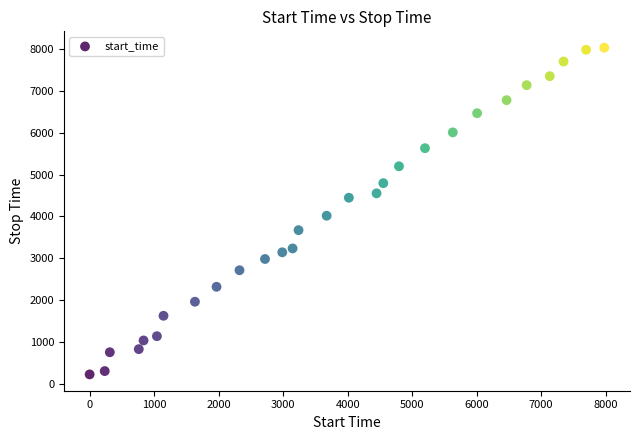

What is the range of Y values (max minus min)?

7792